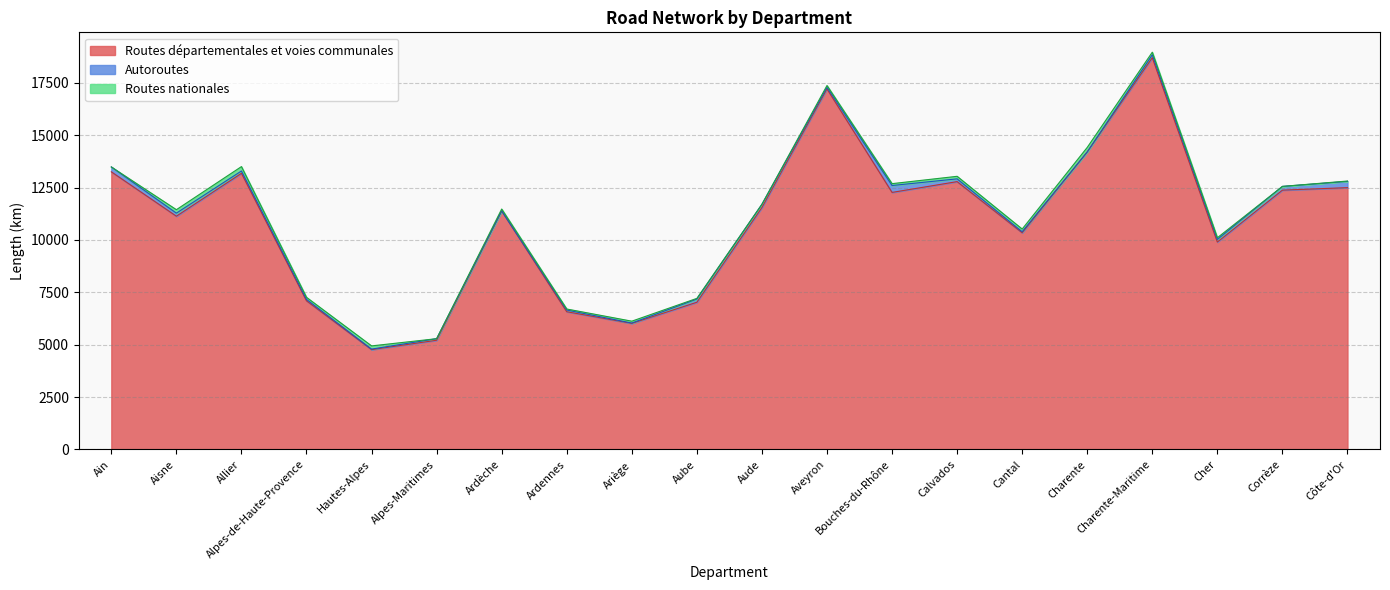

How many data points in Routes nationales are above 90?

9